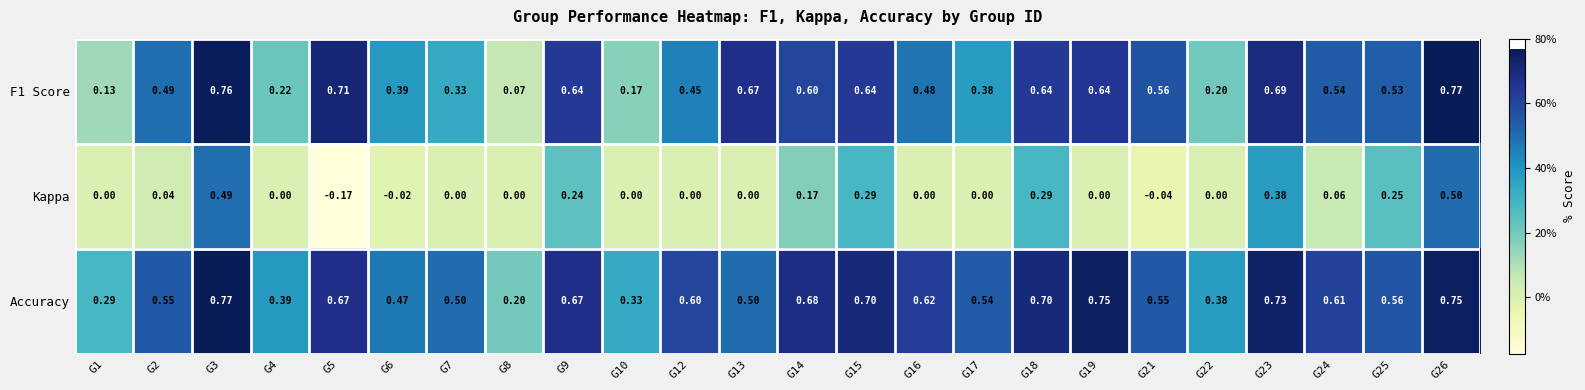

Which series changed the most between G17 and G18?

Kappa